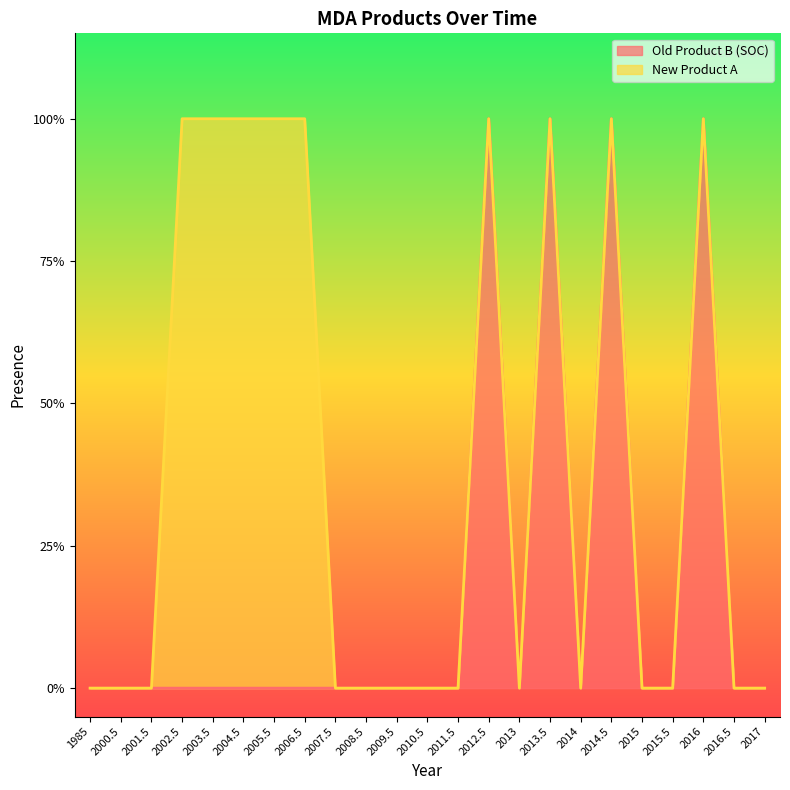

Reading right to left, extract all data points from this chart.

2017=0	2016.5=0	2016=1	2015.5=0	2015=0	2014.5=1	2014=0	2013.5=1	2013=0	2012.5=1	2011.5=0	2010.5=0	2009.5=0	2008.5=0	2007.5=0	2006.5=0	2005.5=0	2004.5=0	2003.5=0	2002.5=0	2001.5=0	2000.5=0	1985=0